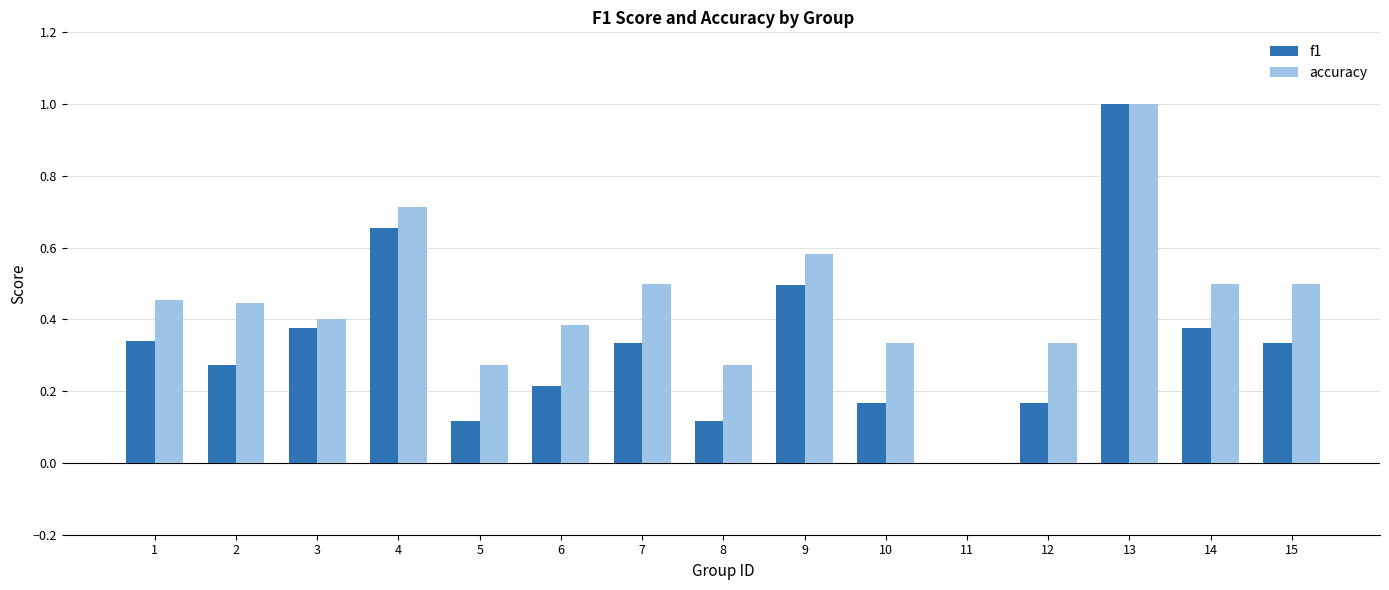

Are the bars grouped side by side (vs. stacked)?

Yes